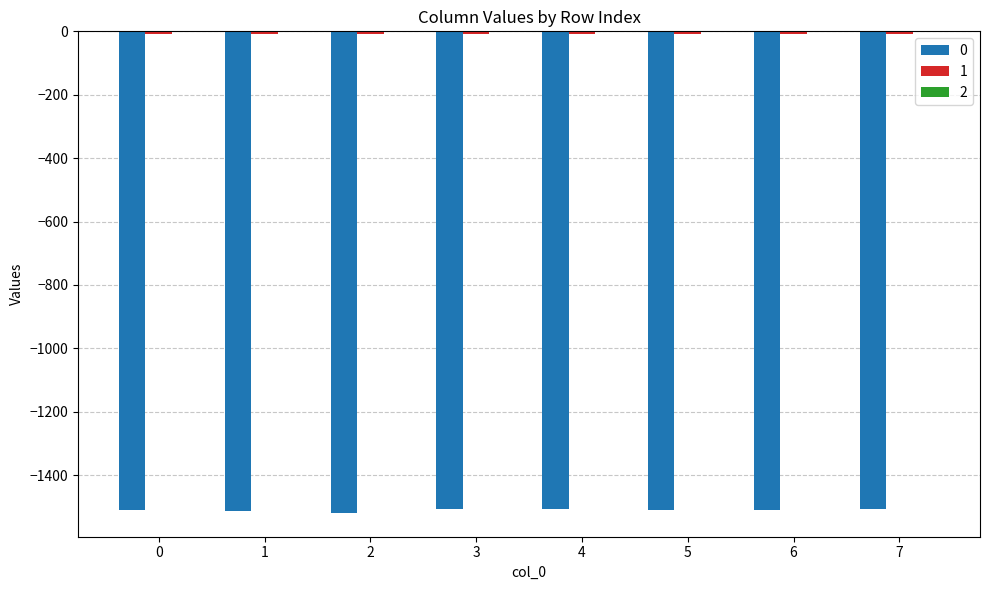

List the series in order of their peak value, highest first.

2, 1, 0